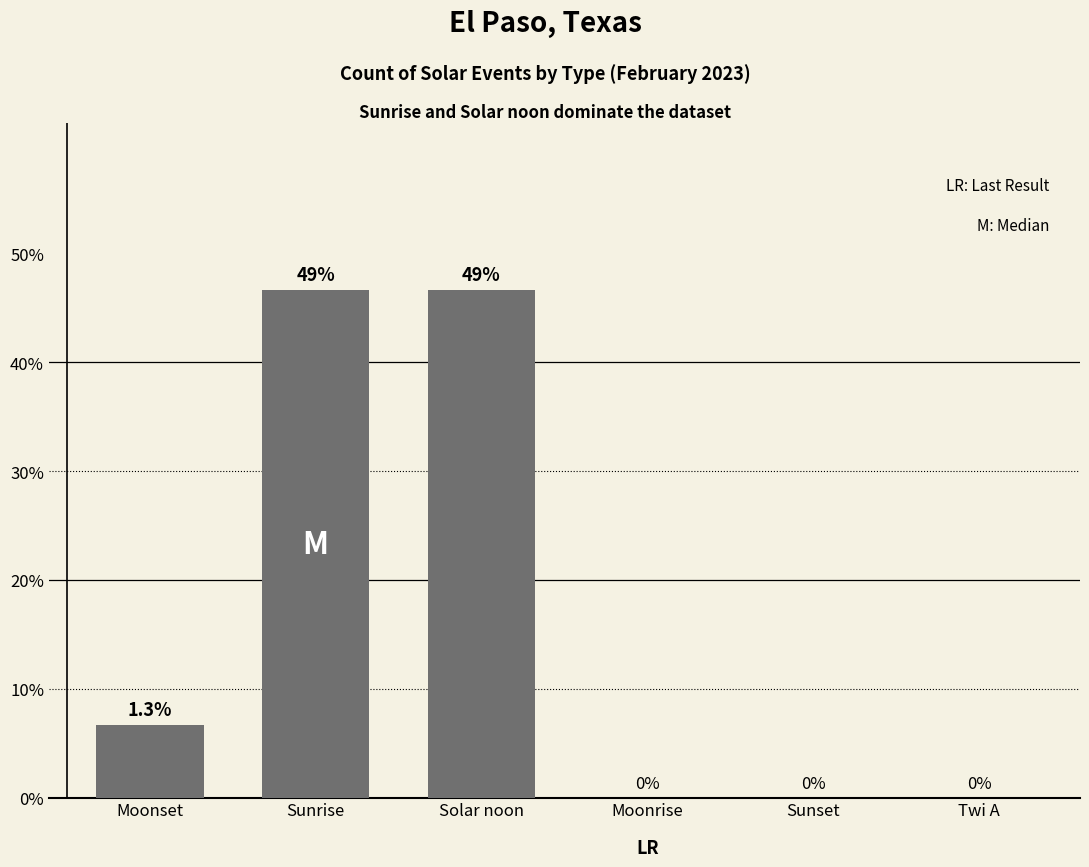

What is the label of the 1st bar from the right?

Twi A